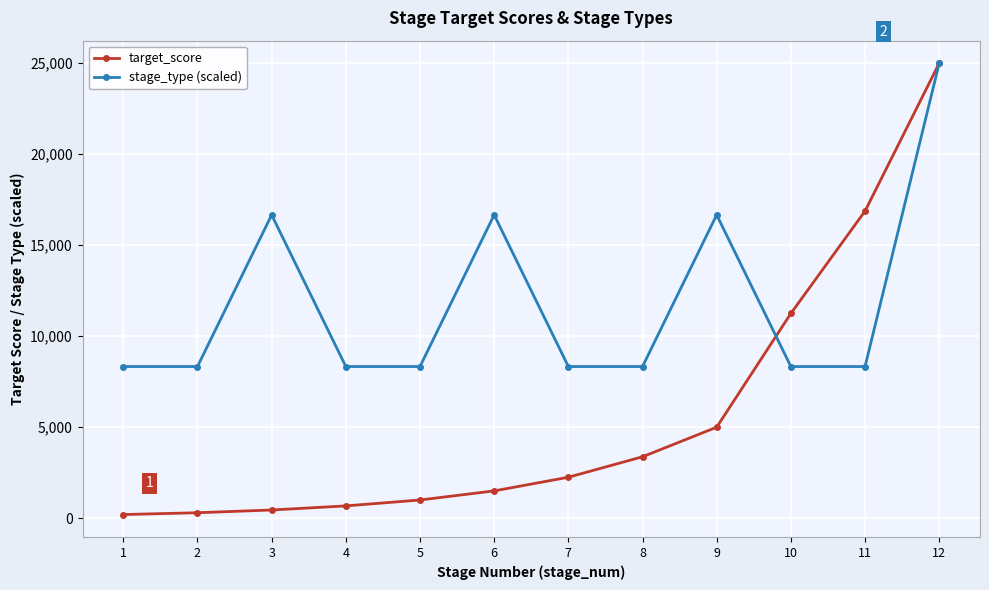

What are all the series names shown in the legend?

target_score, stage_type (scaled)